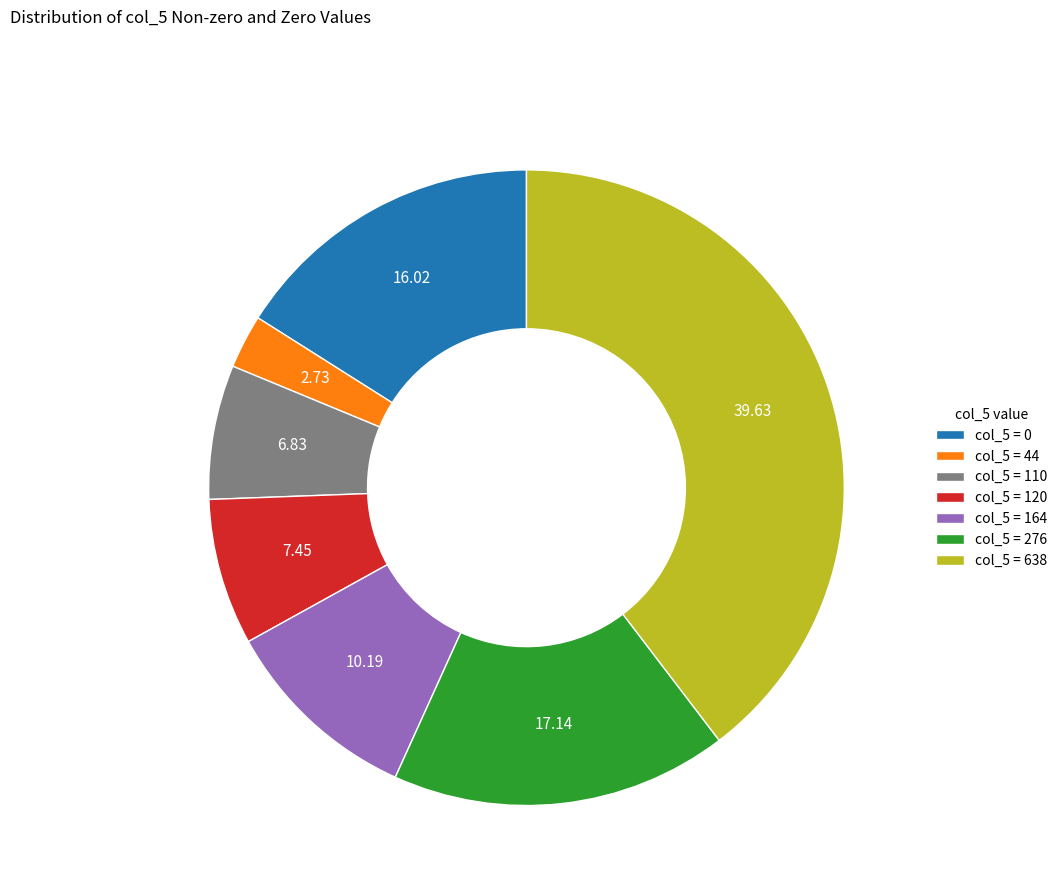

Does col_5 = 164 represent more than half of the total?

No